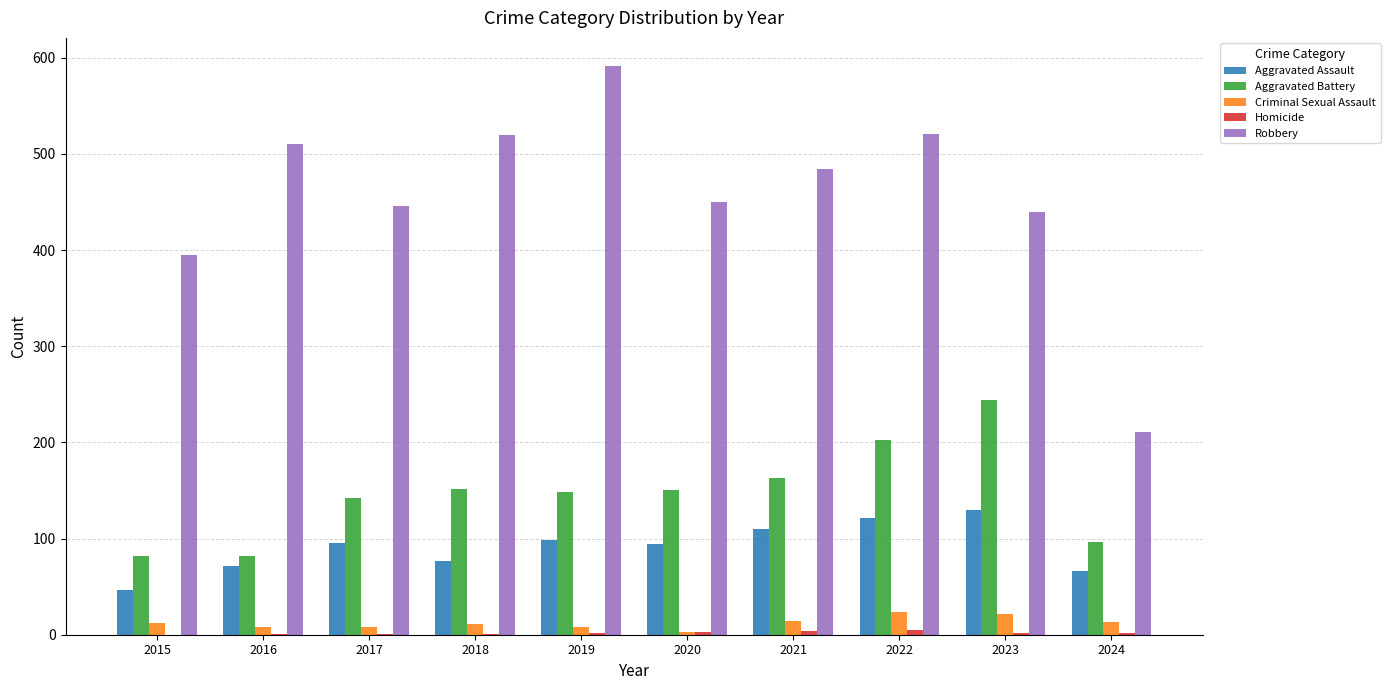

At which category is the sum across all series the highest?

2022